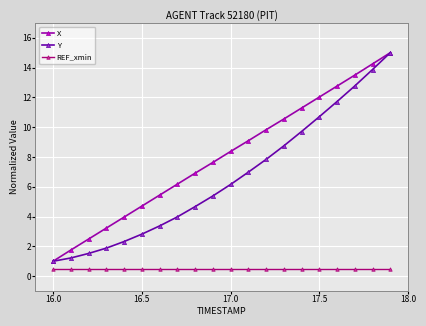

List the series in order of their overall mean, lowest first.

REF_xmin, Y, X